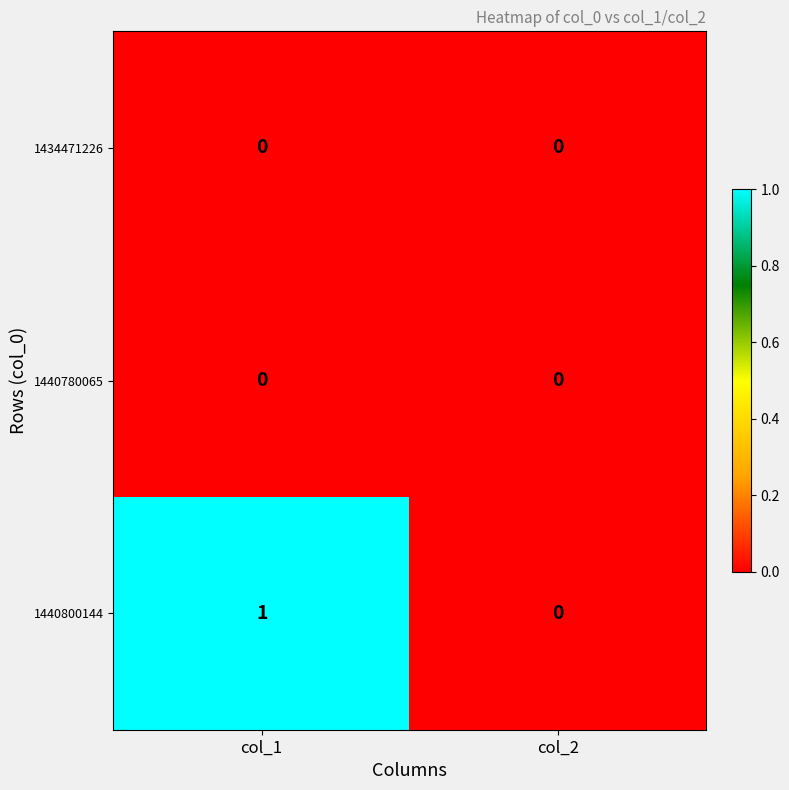

True or false: 1440780065 has a value of 0 at col_1.

True